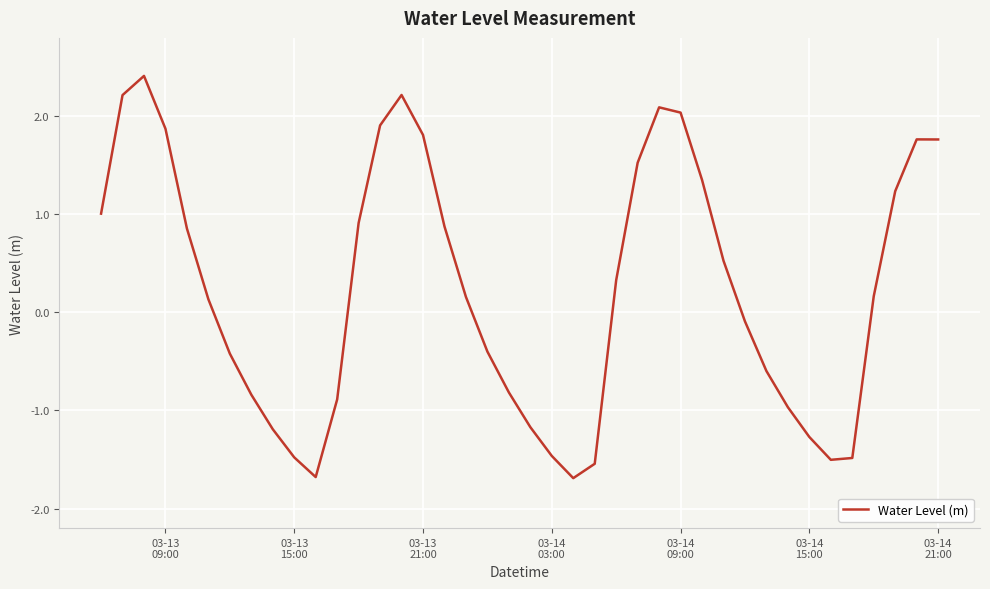

What is the maximum value shown in the chart?

2.4